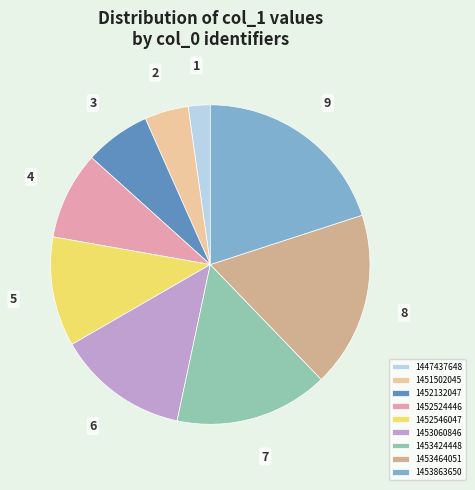

Is there a majority slice in this chart?

No